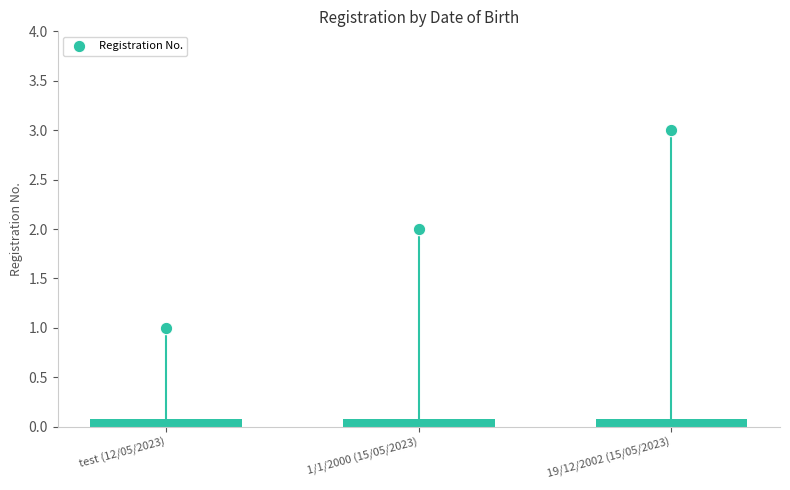

Which has a higher value, test (12/05/2023) or 19/12/2002 (15/05/2023)?

19/12/2002 (15/05/2023)